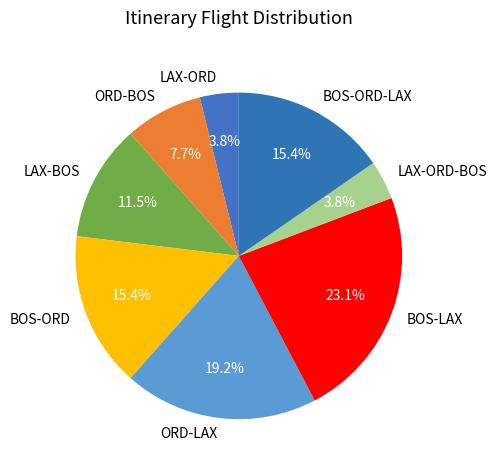

Which has a higher value, BOS-LAX or LAX-ORD?

BOS-LAX